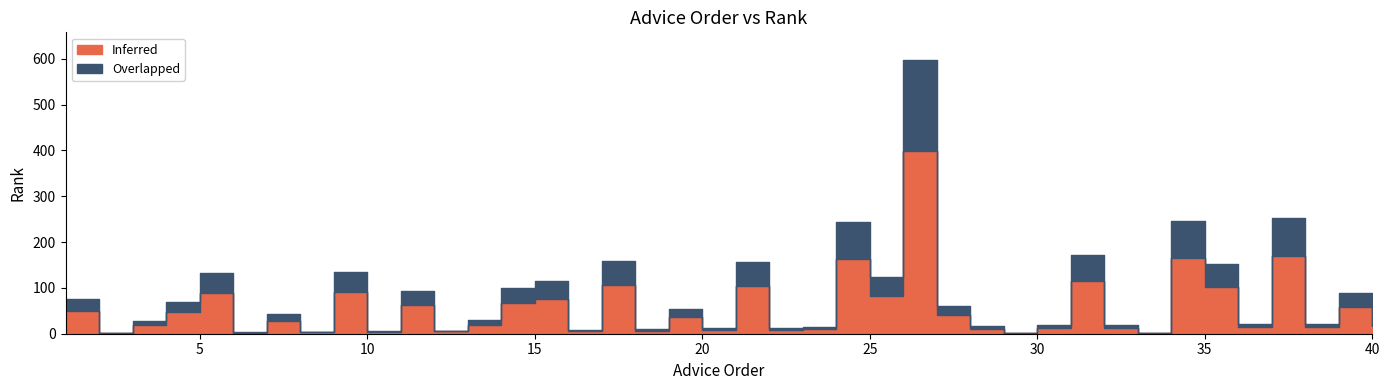

What are all the series names shown in the legend?

Inferred, Overlapped